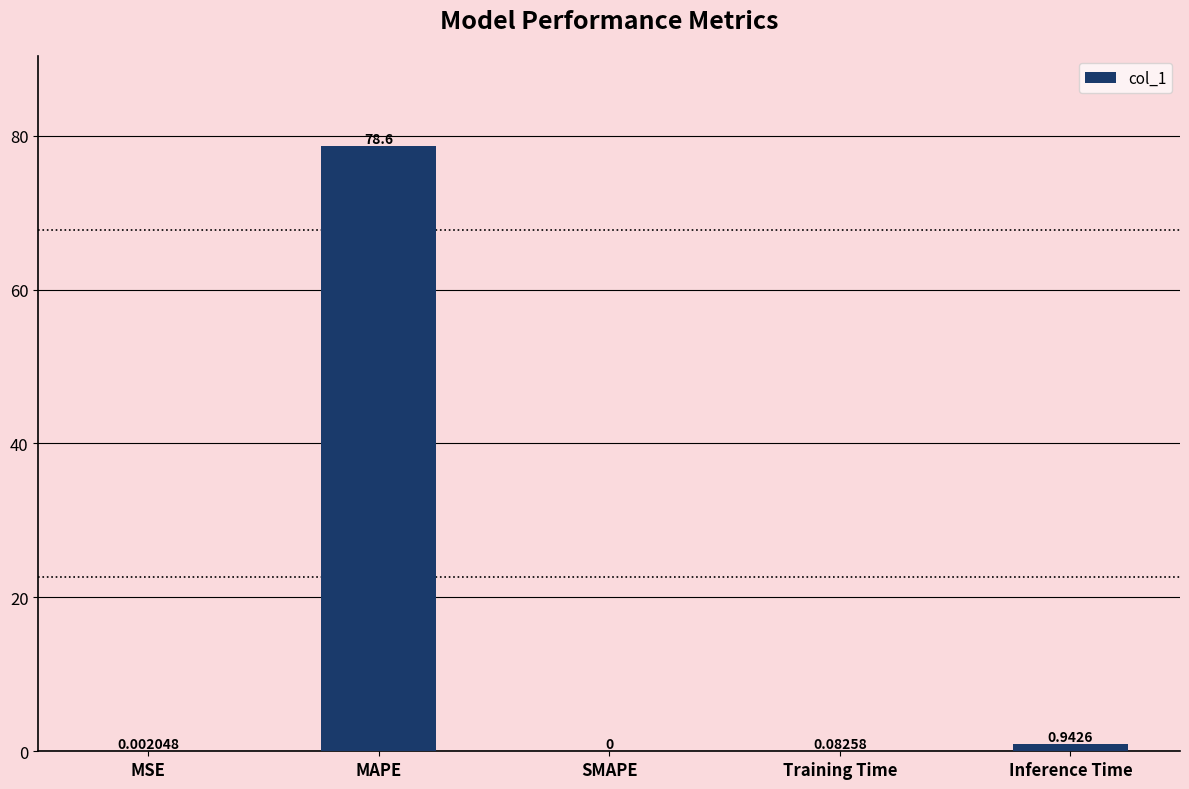

At which label is the value closest to 39?

Inference Time